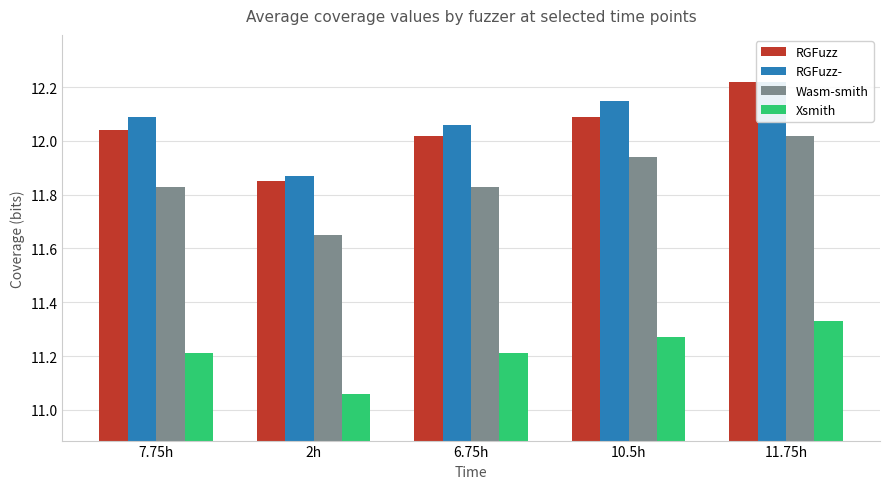

True or false: RGFuzz has a value of 12.0 at 7.75h.

True